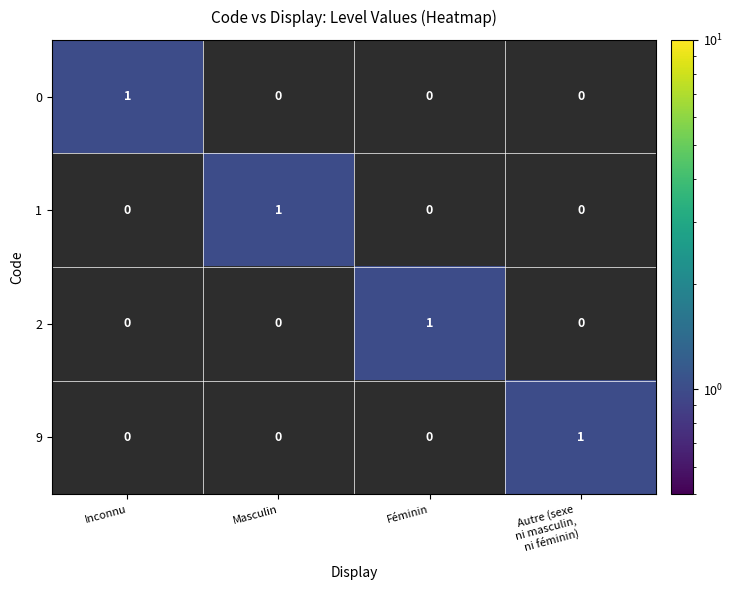

At how many categories does at least one series exceed 0?

4